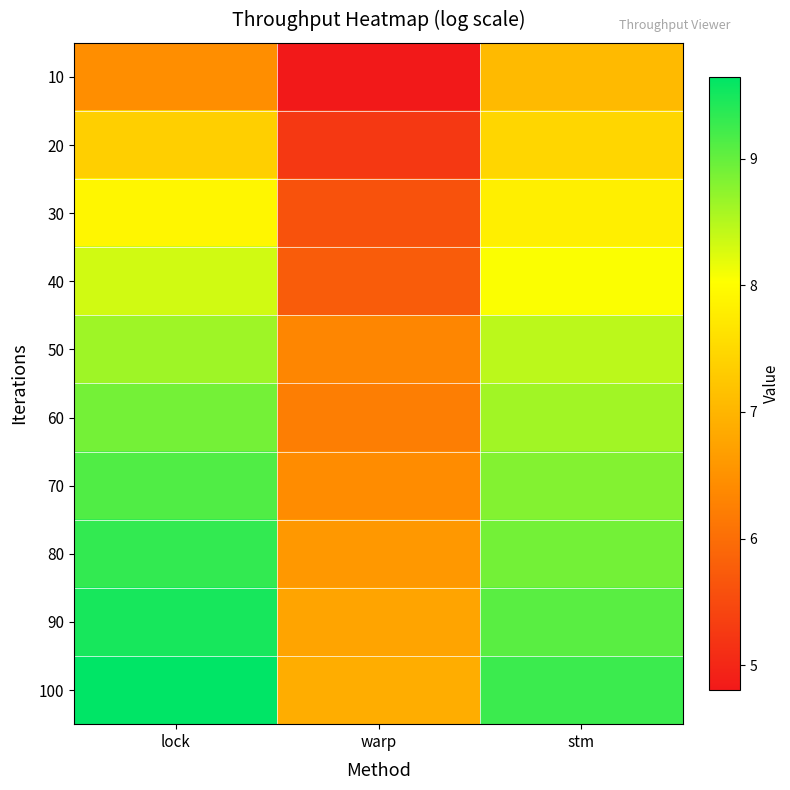

Reading right to left, what are all the values shown in this chart?

10: stm=7.1	warp=4.8	lock=6.4
20: stm=7.5	warp=5.2	lock=7.4
30: stm=7.8	warp=5.6	lock=7.9
40: stm=8.1	warp=5.8	lock=8.3
50: stm=8.5	warp=6.3	lock=8.6
60: stm=8.6	warp=6.2	lock=8.9
70: stm=8.8	warp=6.4	lock=9.1
80: stm=8.9	warp=6.6	lock=9.3
90: stm=9.1	warp=6.8	lock=9.5
100: stm=9.3	warp=6.9	lock=9.6